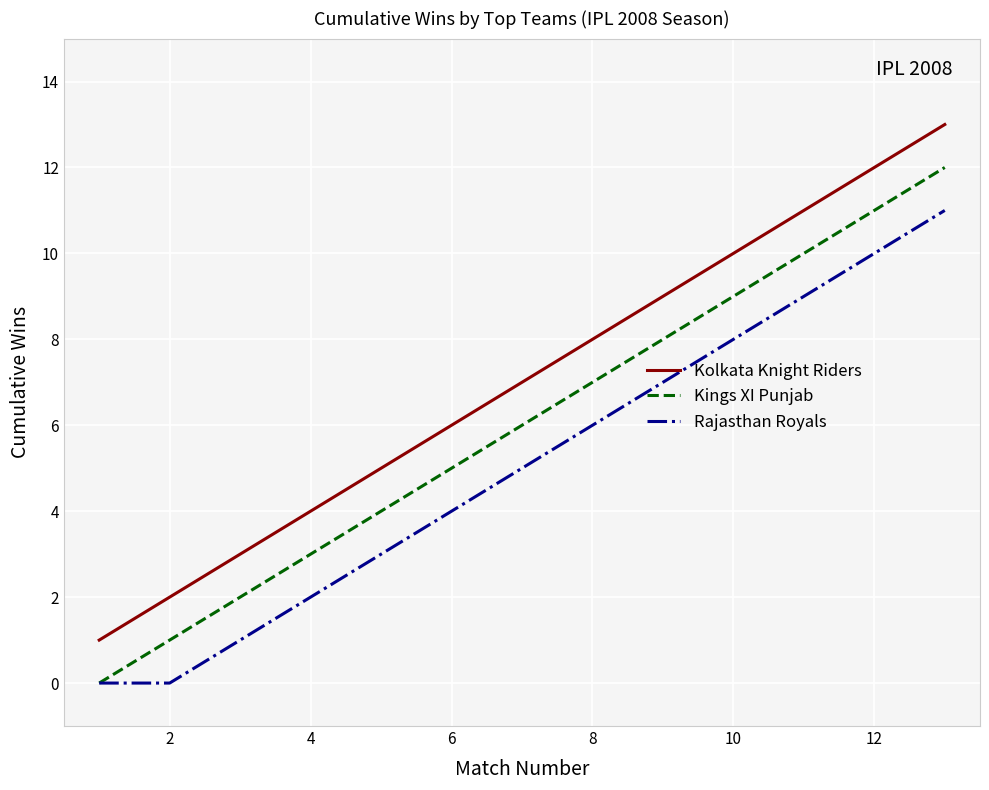

Which series has the largest total across all categories?

Kolkata Knight Riders